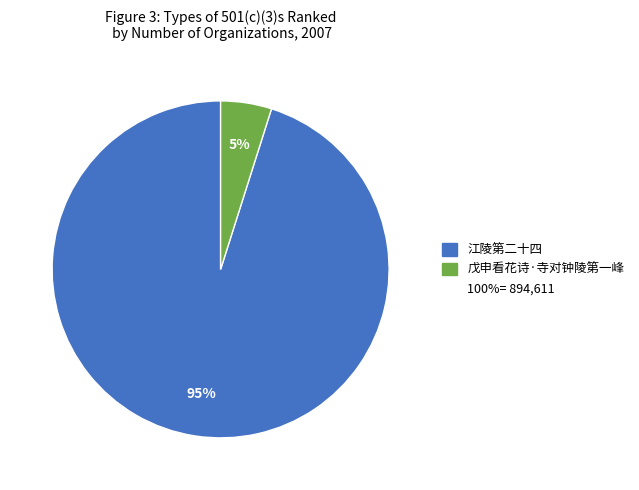

To the nearest percent, what is the difference between the largest and smallest slice percentages?

90%